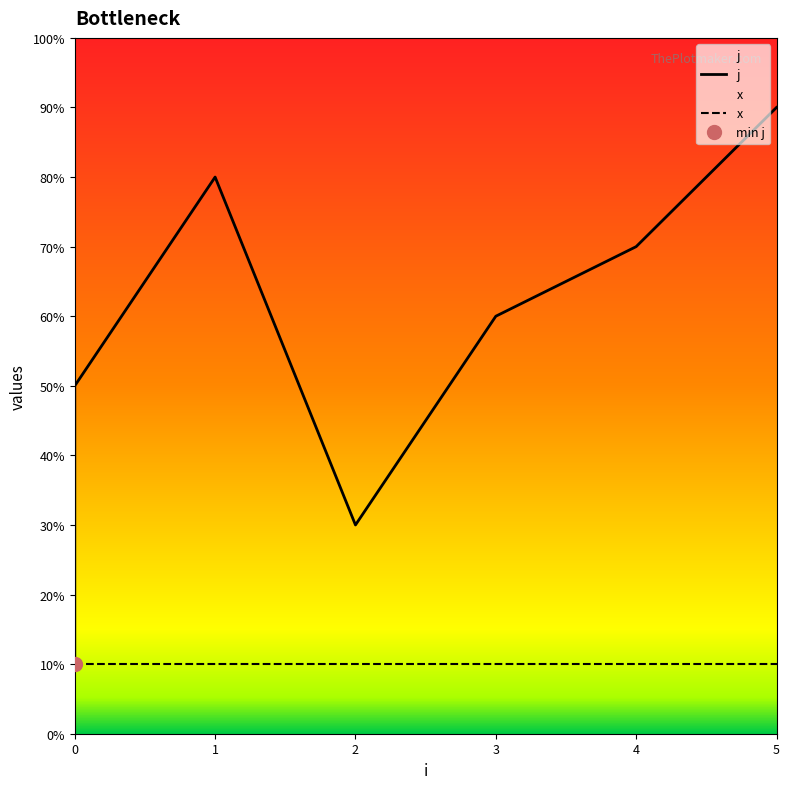

Rank the series by their maximum value, from highest to lowest.

j, x